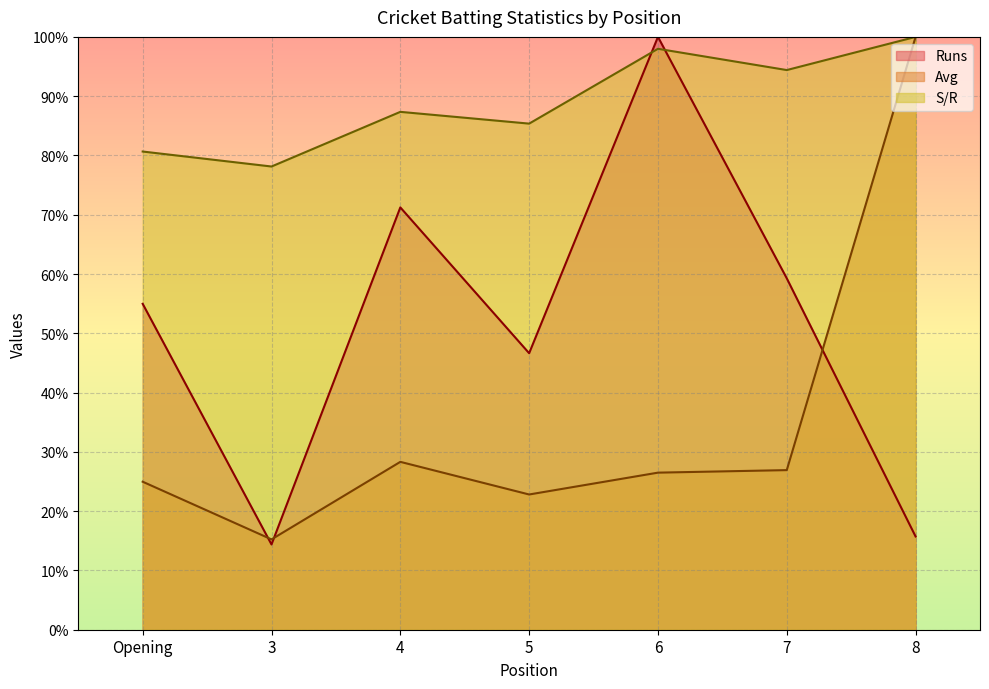

What is the smallest value displayed?

14.4